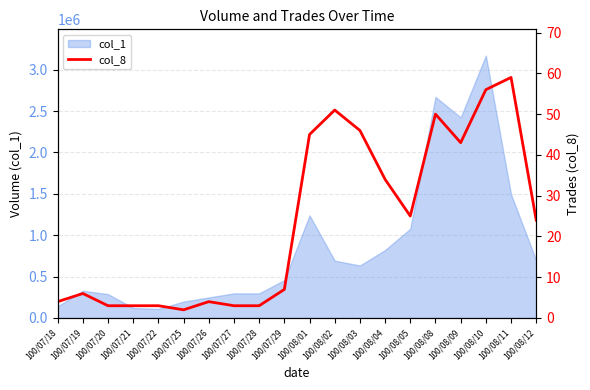

At which label does col_1 reach its peak?

100/08/10